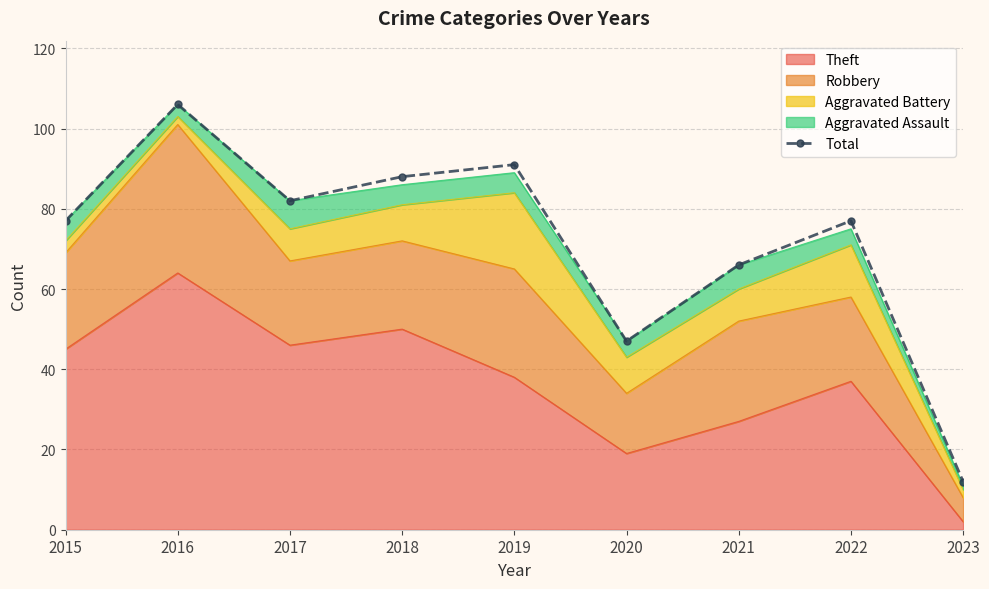

Where is the data nearest to the value 59?

2021